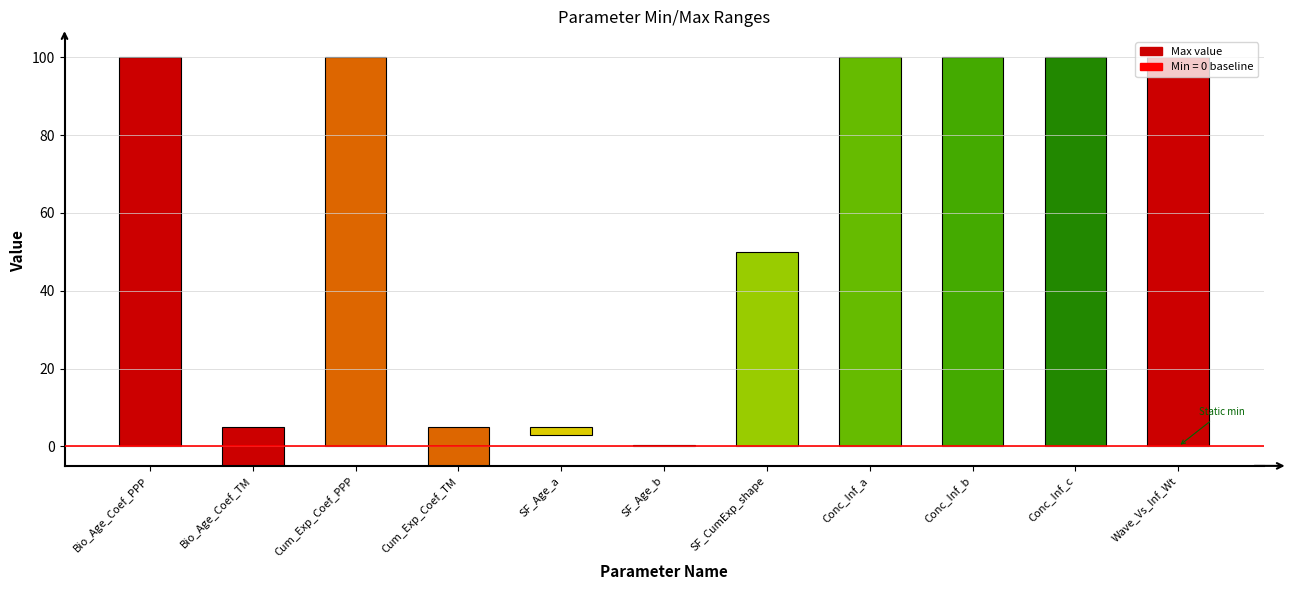

What is the average value?

61.1